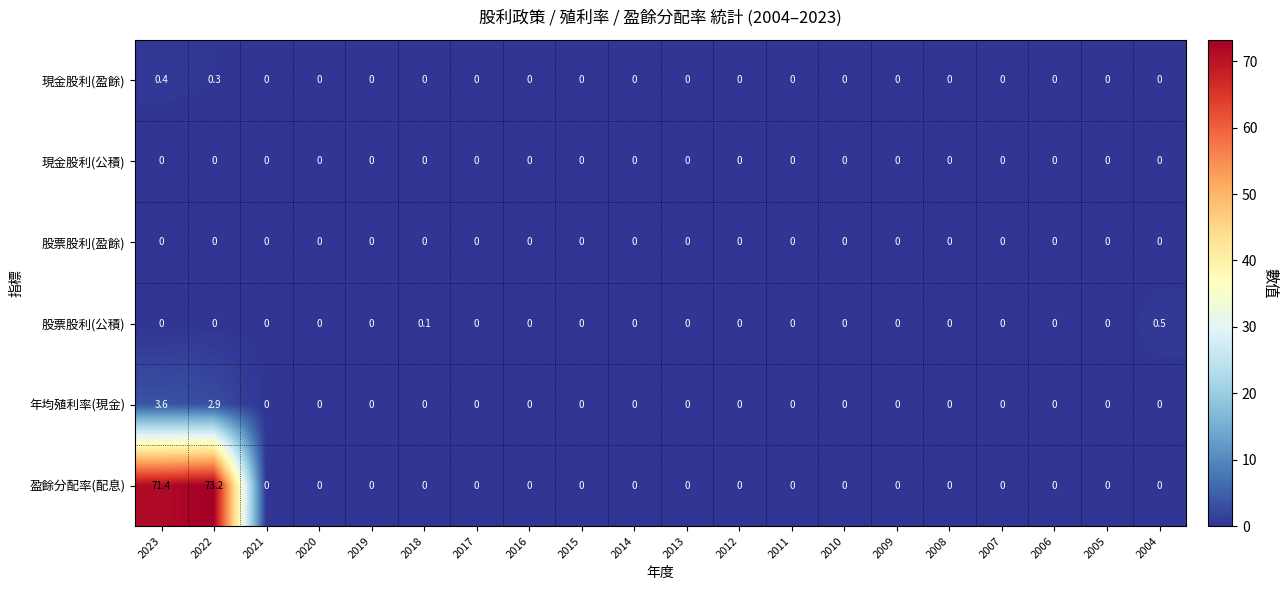

What is the maximum value shown in the chart?

73.2